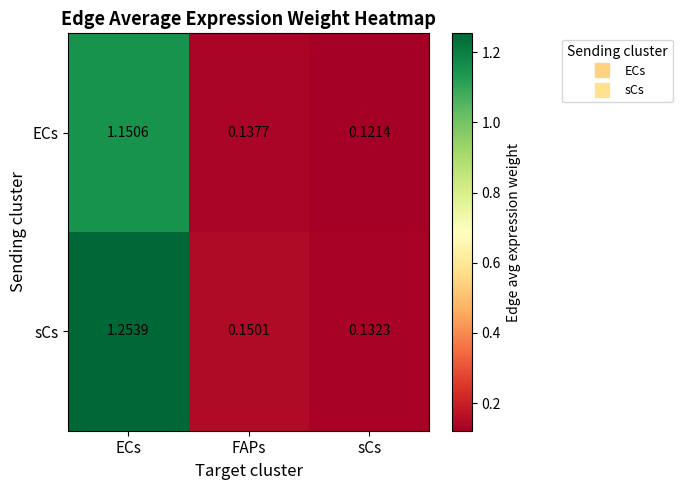

At which category does the chart reach its peak across all series?

ECs